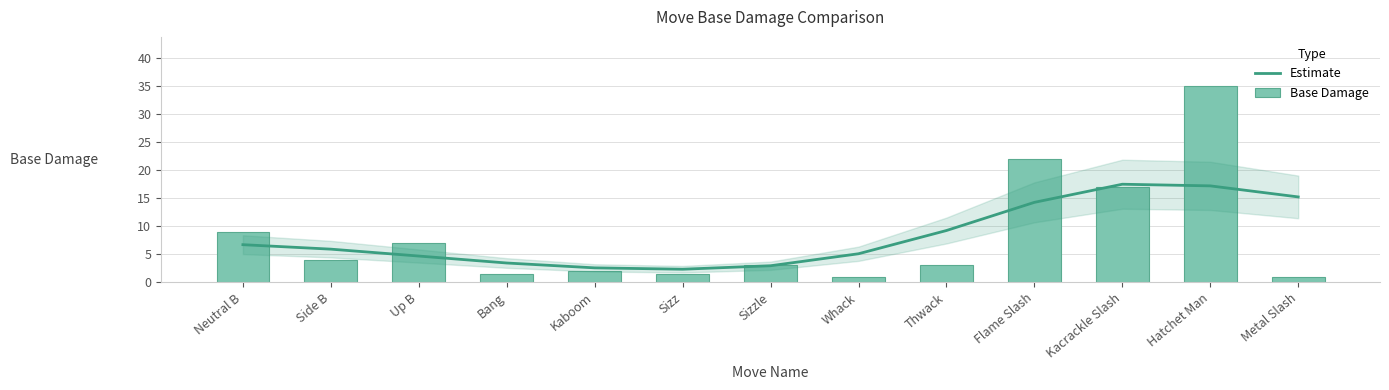

List the labels in order of Base Damage value, smallest first.

Whack, Metal Slash, Bang, Sizz, Kaboom, Sizzle, Thwack, Side B, Up B, Neutral B, Kacrackle Slash, Flame Slash, Hatchet Man